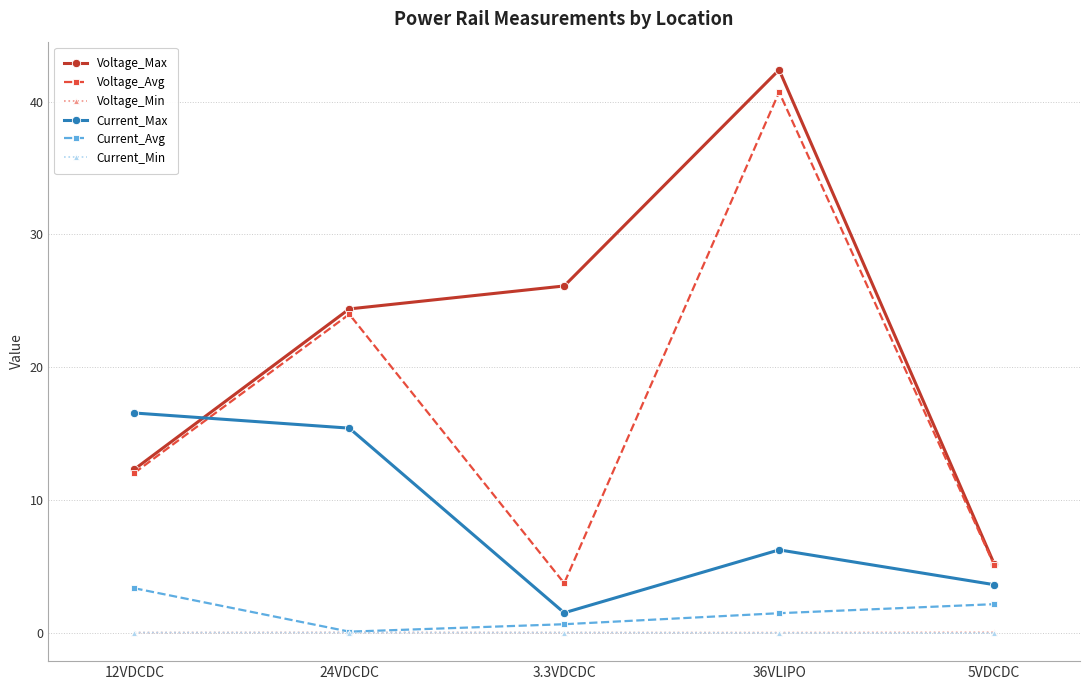

At how many categories does at least one series exceed 9?

4